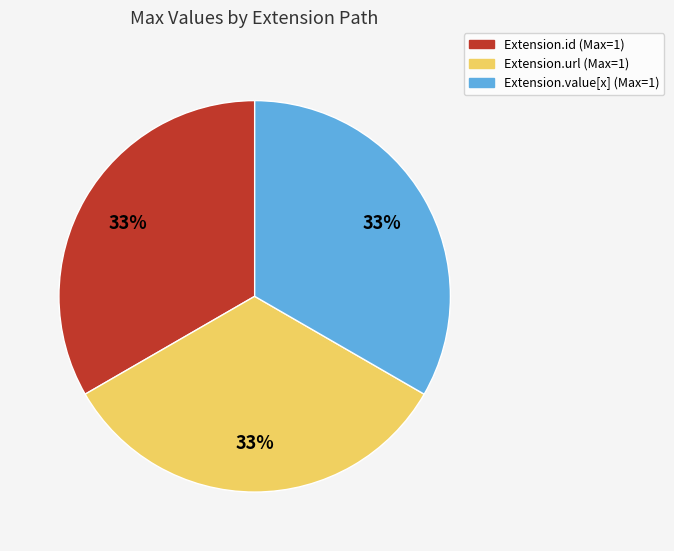

Is the sum of Extension.url (Max=1) and Extension.value[x] (Max=1) greater than half?

Yes